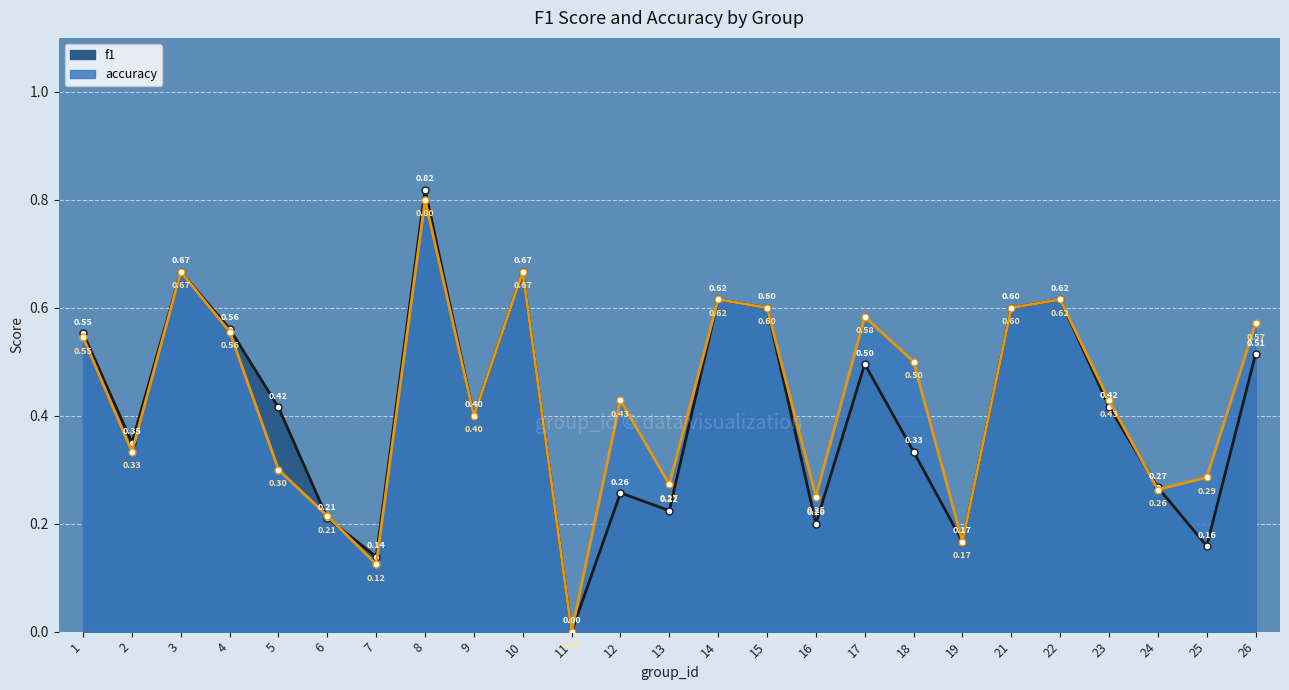

At which category does accuracy reach its first local peak?

3